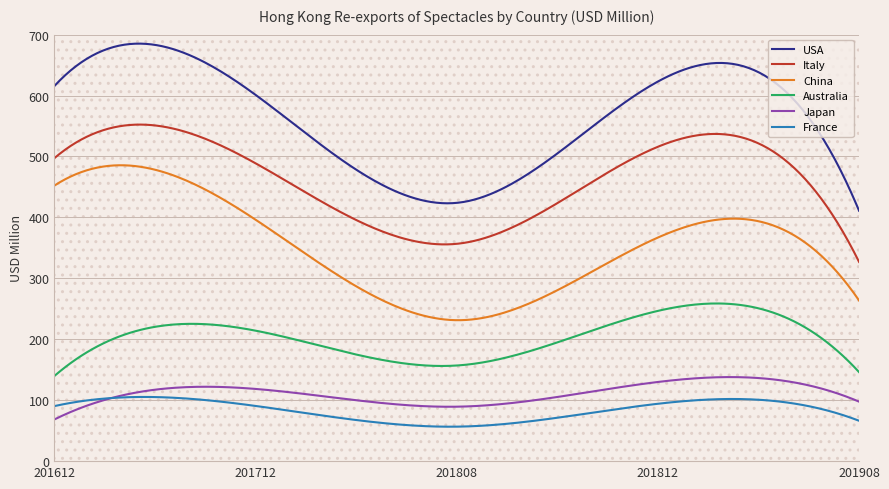

Reading left to right, list all the values displayed in this chart.

USA: 201612=615.7	201712=601.1	201808=423.9	201812=623.0	201908=411.0
Italy: 201612=497.4	201712=488.8	201808=356.7	201812=516.0	201908=327.0
China: 201612=452.2	201712=396.3	201808=231.3	201812=367.0	201908=263.7
Australia: 201612=139.8	201712=214.2	201808=156.9	201812=246.6	201908=146.1
Japan: 201612=68.4	201712=118.5	201808=89.4	201812=129.9	201908=97.7
France: 201612=90.4	201712=90.6	201808=56.6	201812=94.2	201908=66.3